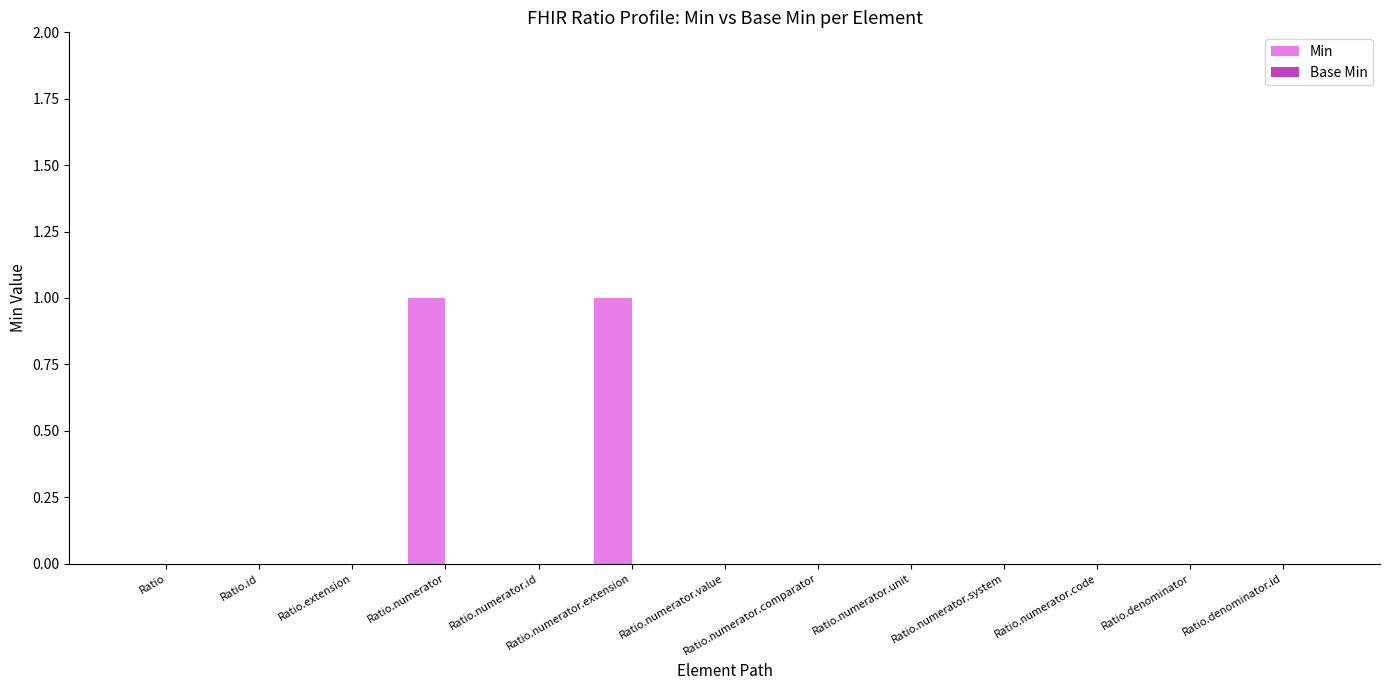

Count the number of data series in this chart.

1